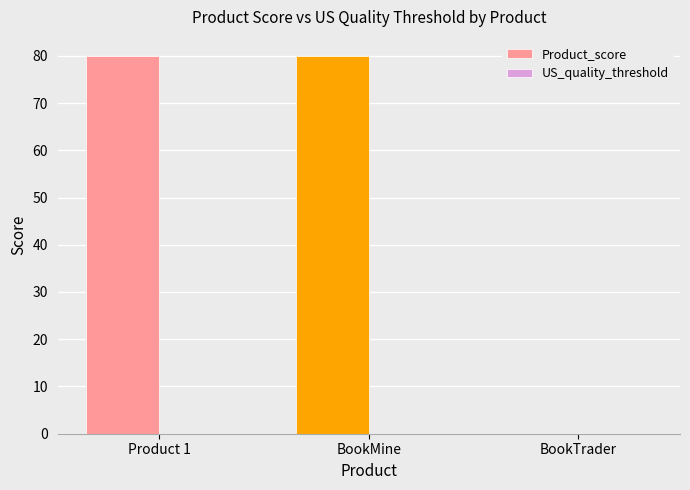

Reading left to right, extract all data points from this chart.

Product 1=80	BookMine=80	BookTrader=0